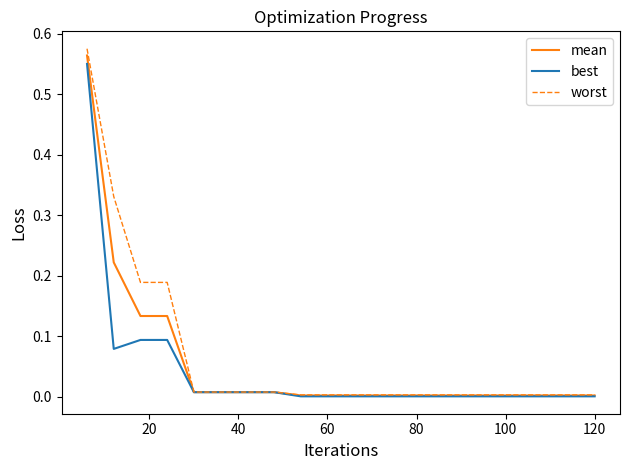

Rank the series by their average value, from lowest to highest.

best, mean, worst